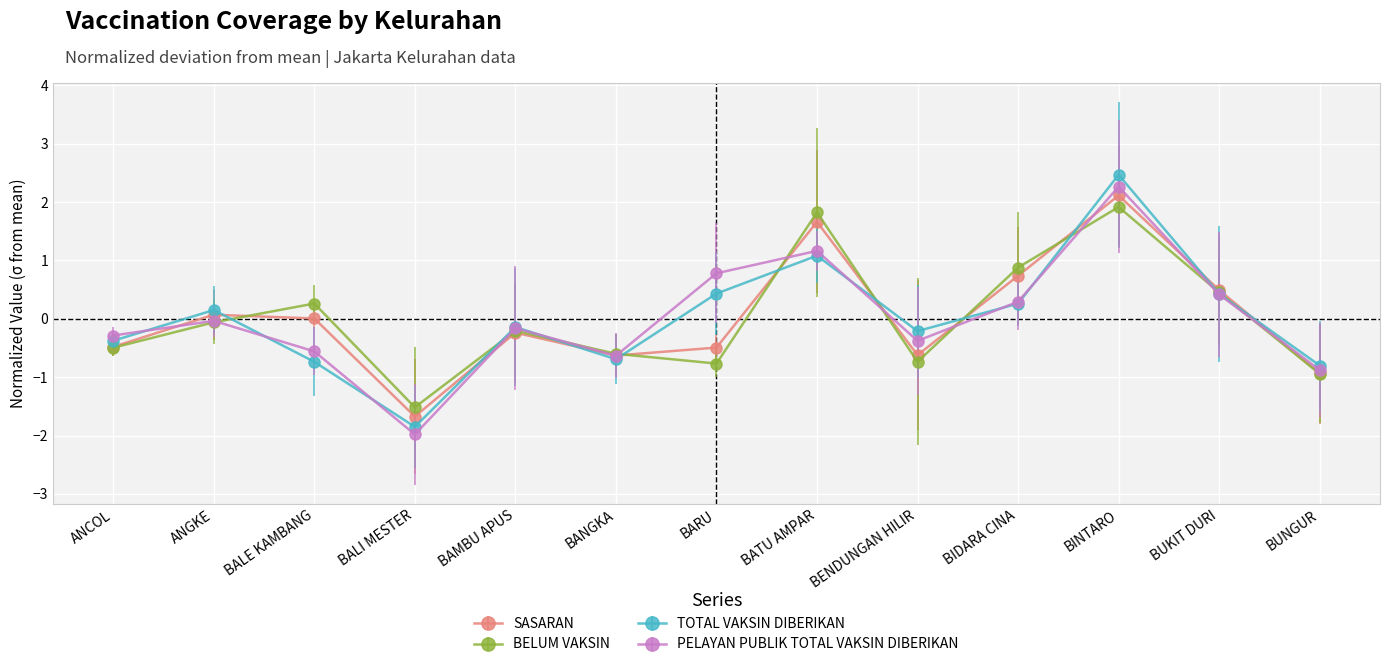

True or false: SASARAN has a value of -1.7 at BALI MESTER.

True